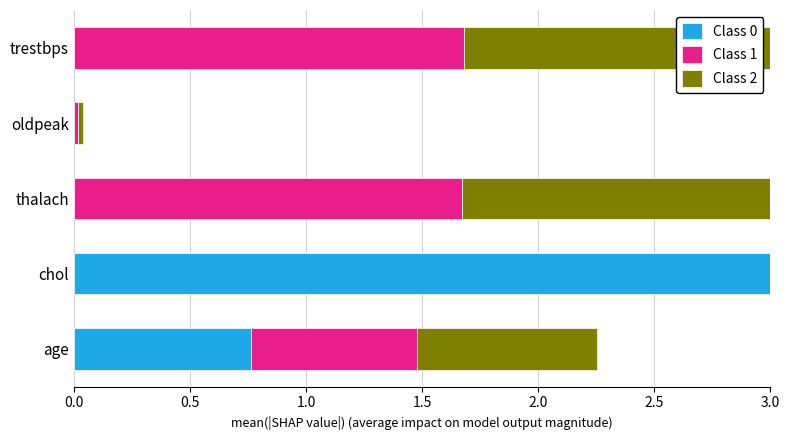

How many data points in Class 0 are above 0?

2